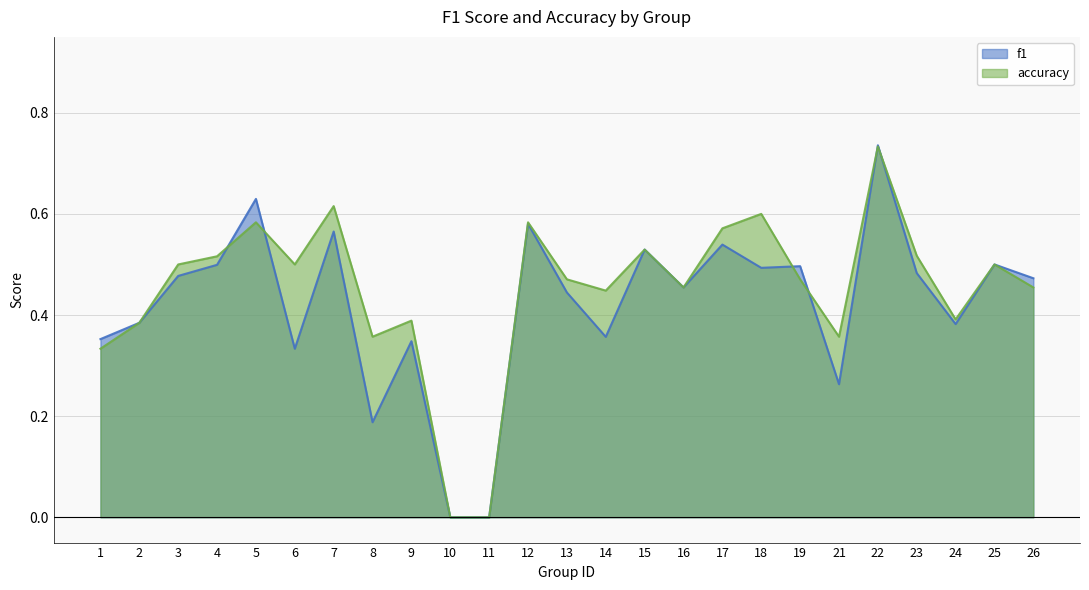

Which series has the largest total across all categories?

accuracy